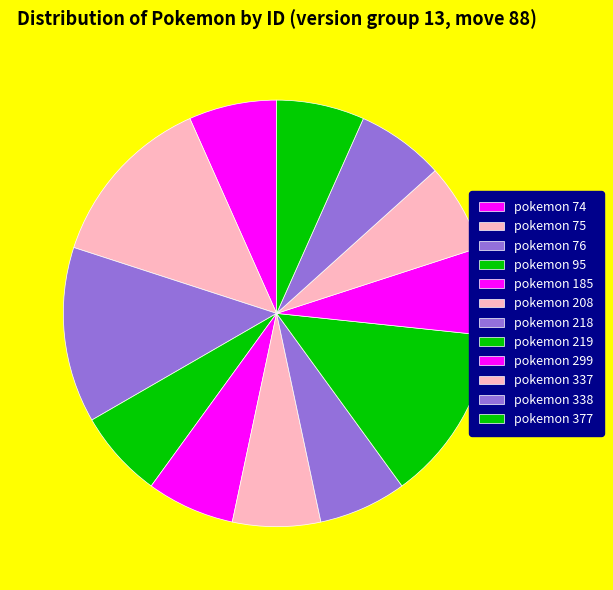

Is there a majority slice in this chart?

No